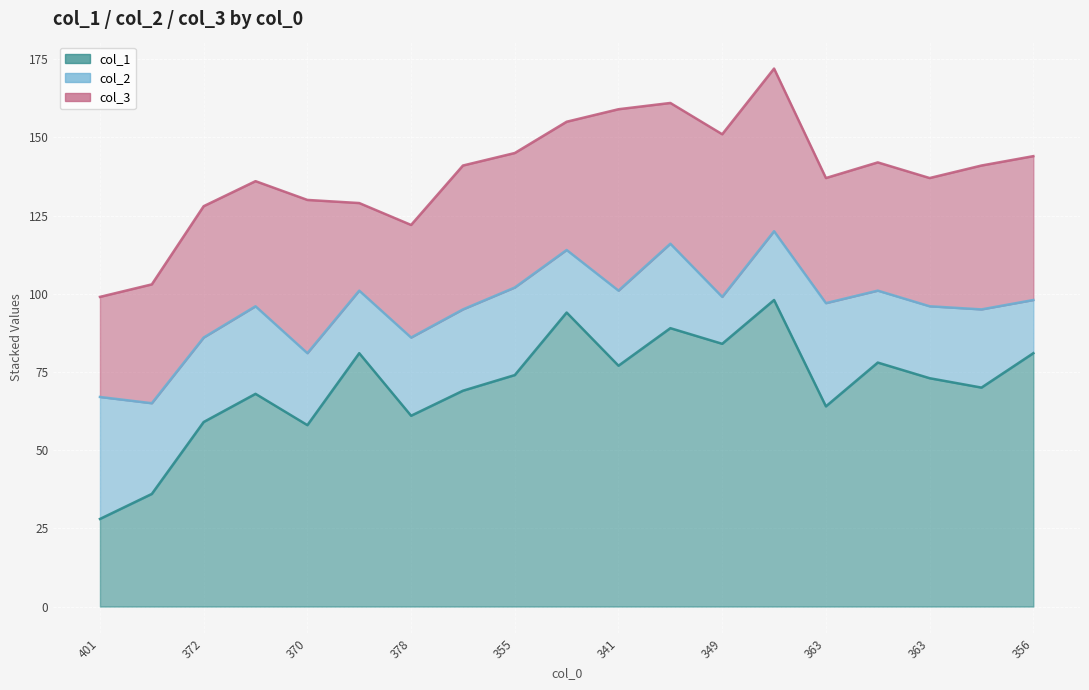

How many values in the col_2 series exceed 25?

8